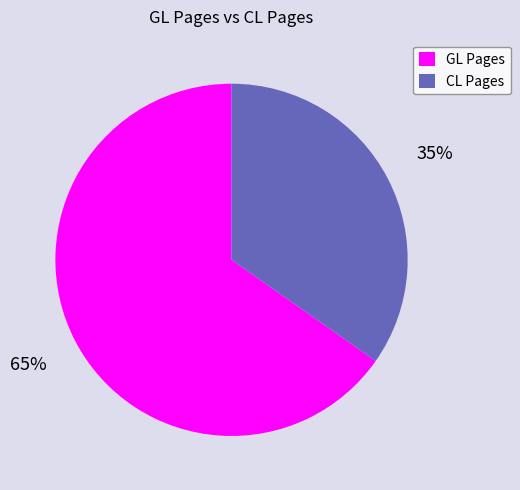

Which category has the smallest portion of the pie?

CL Pages